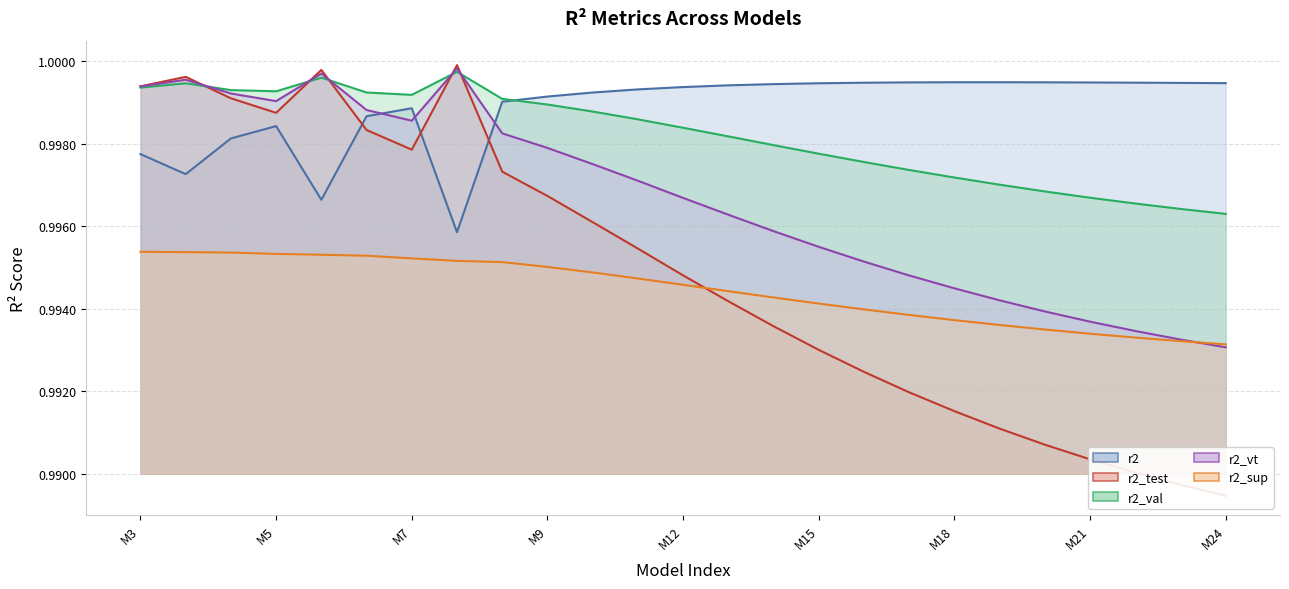

Is the value of r2 at model_8_4_23 greater than the value of r2_sup at model_8_4_3?

Yes